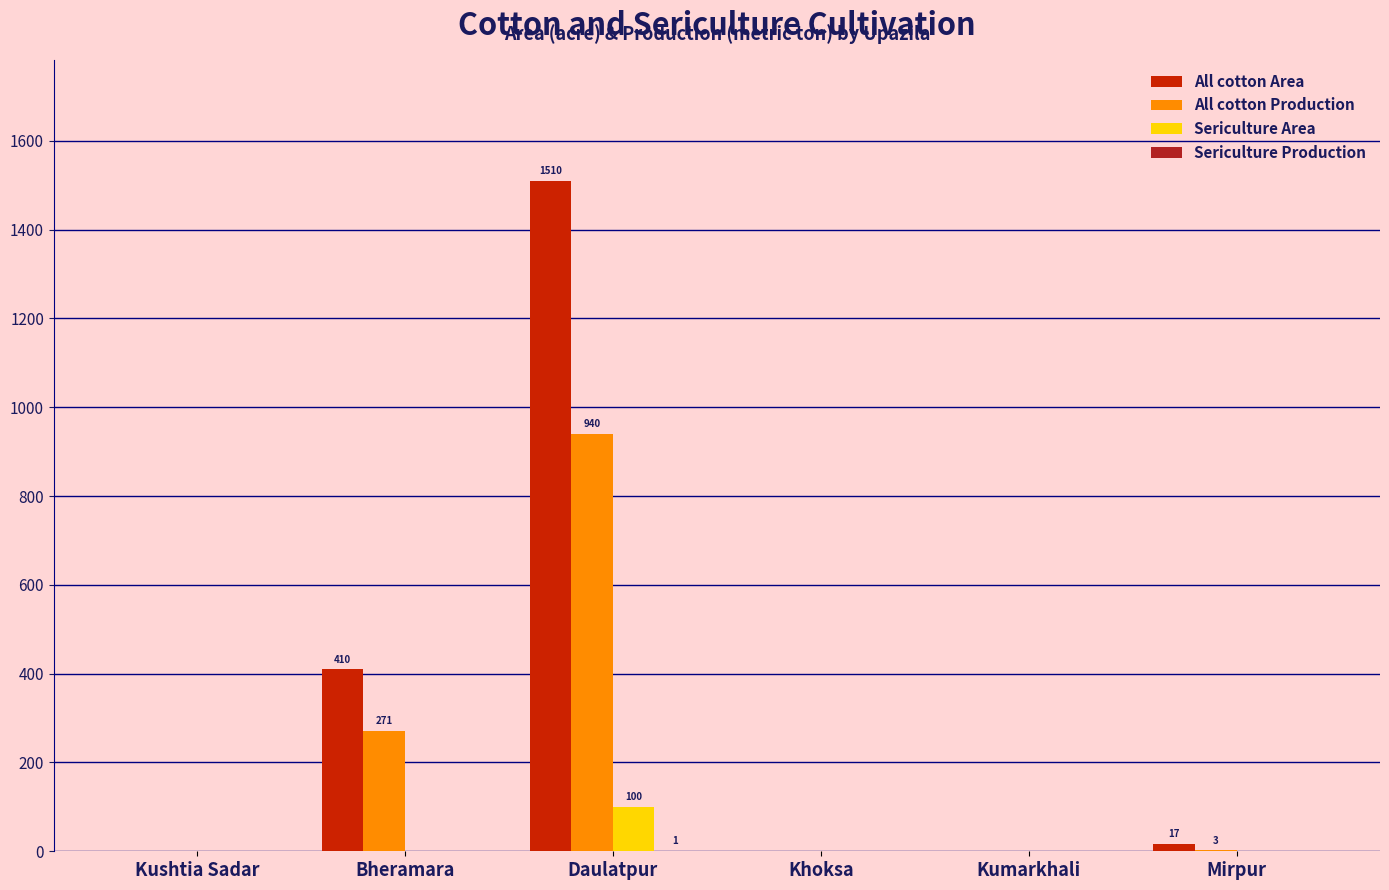

What is the total value across all series at Mirpur?

20